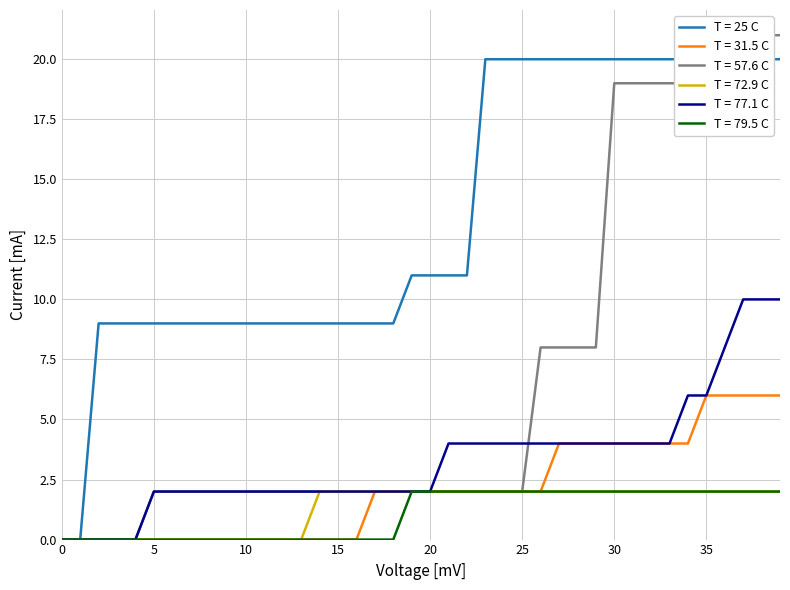

Does the chart display data point markers on the line(s)?

No